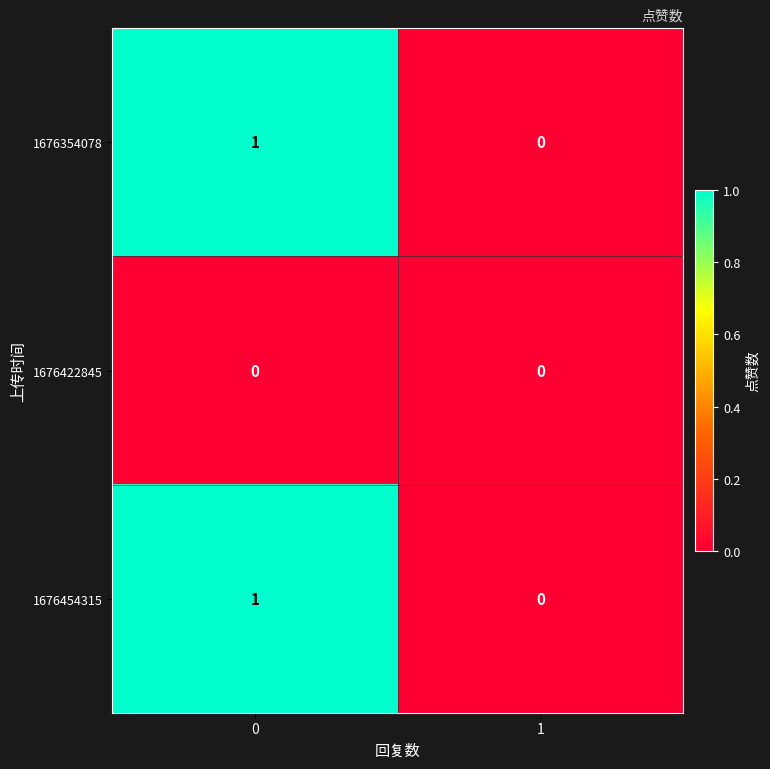

Reading left to right, what are all the values shown in this chart?

1676354078: 1	0
1676422845: 0	0
1676454315: 1	0